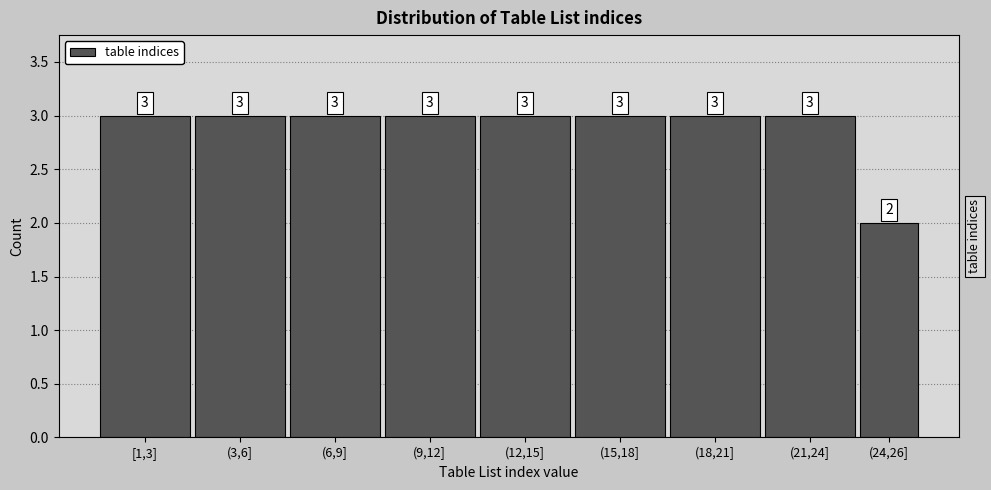

Reading left to right, extract all data points from this chart.

[1,3]=3	(3,6]=3	(6,9]=3	(9,12]=3	(12,15]=3	(15,18]=3	(18,21]=3	(21,24]=3	(24,26]=2